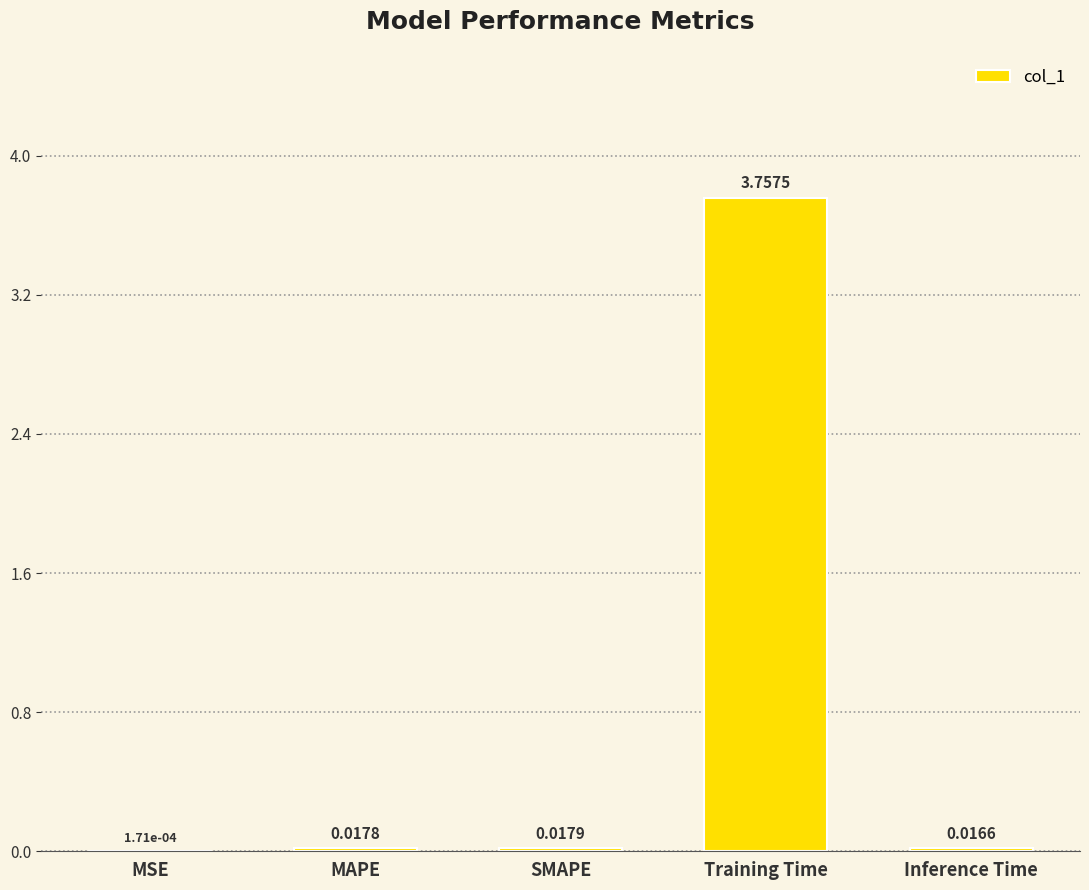

At which label is the value closest to 1?

SMAPE